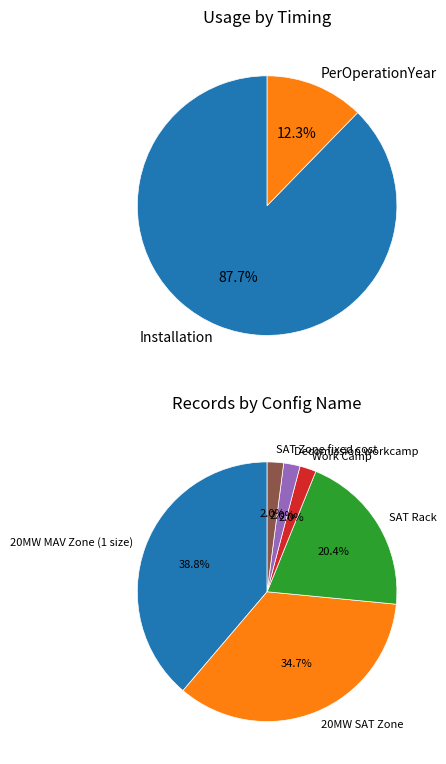

True or false: Installation accounts for 88% of the total.

True